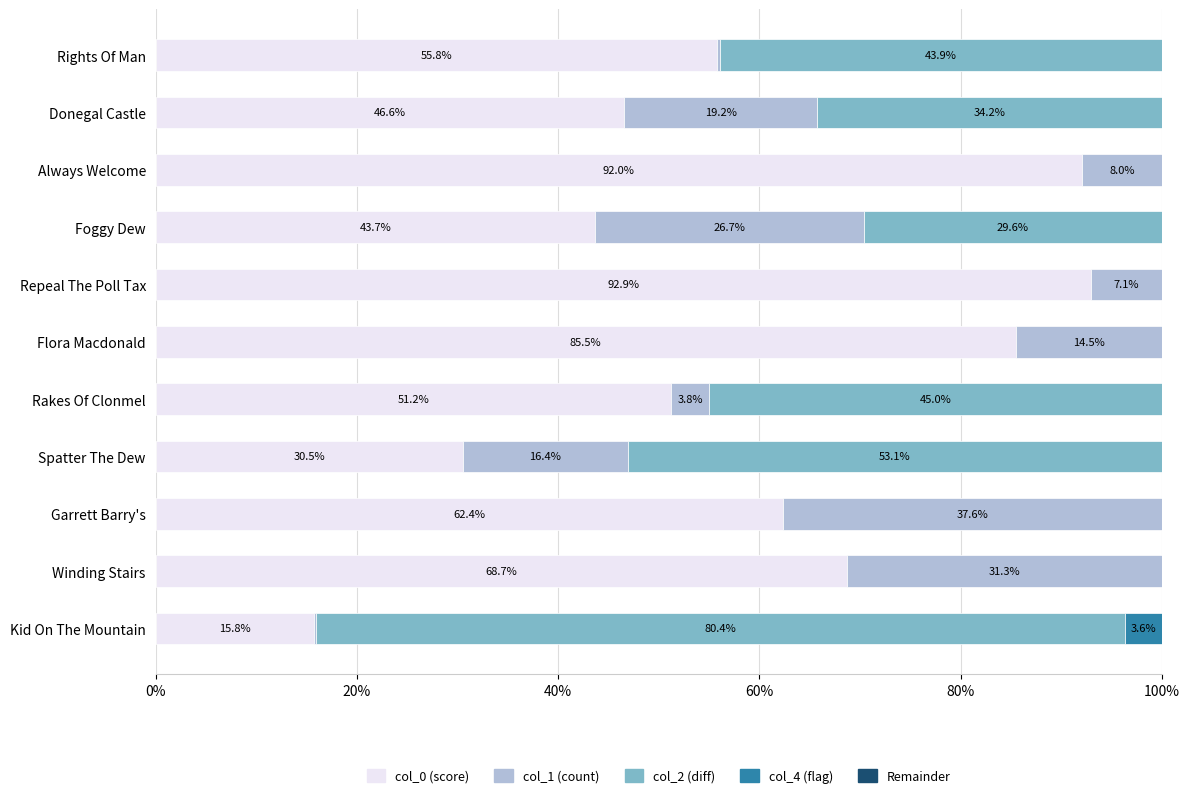

What is the total value across all series at Garrett Barry's?

100.0